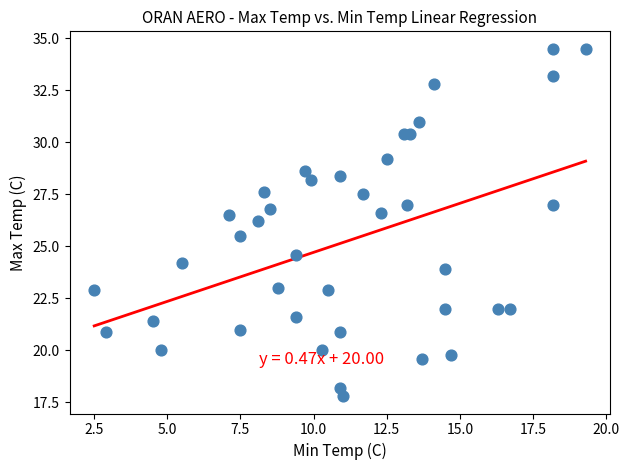

What Y value in the scatter plot is closest to 26?

26.2